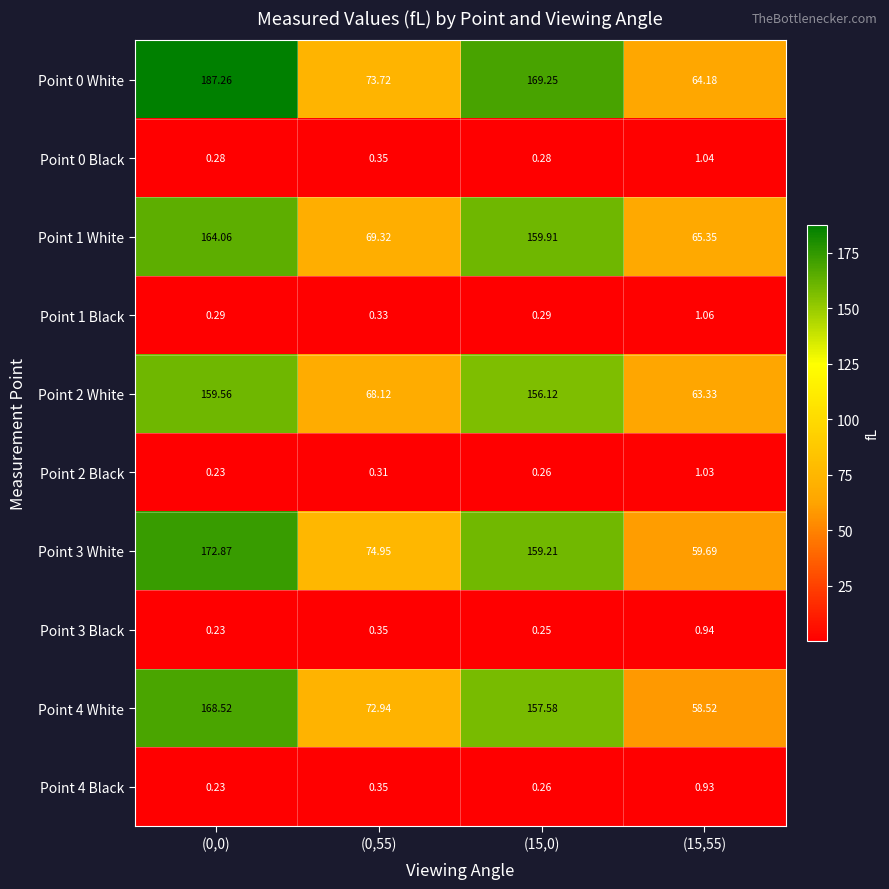

Is the value of Point 4 White at (0,0) greater than the value of Point 0 Black at (0,0)?

Yes